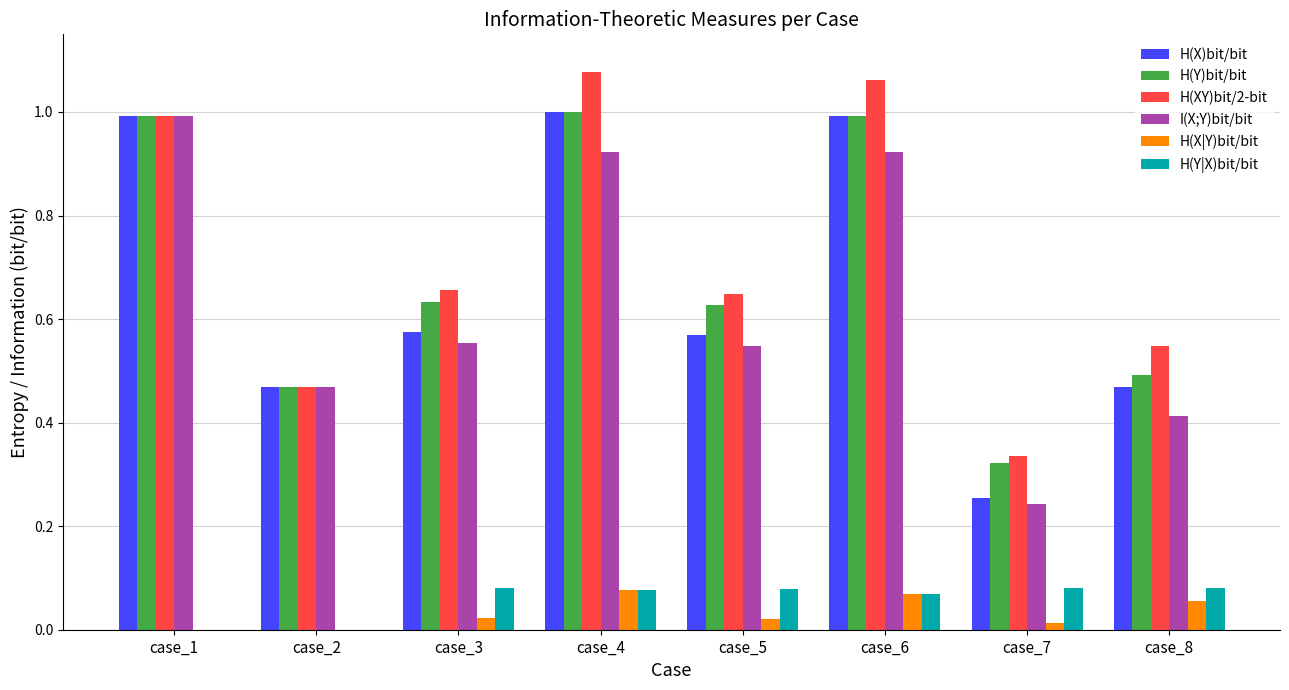

What is the total value across all series at case_8?

2.1